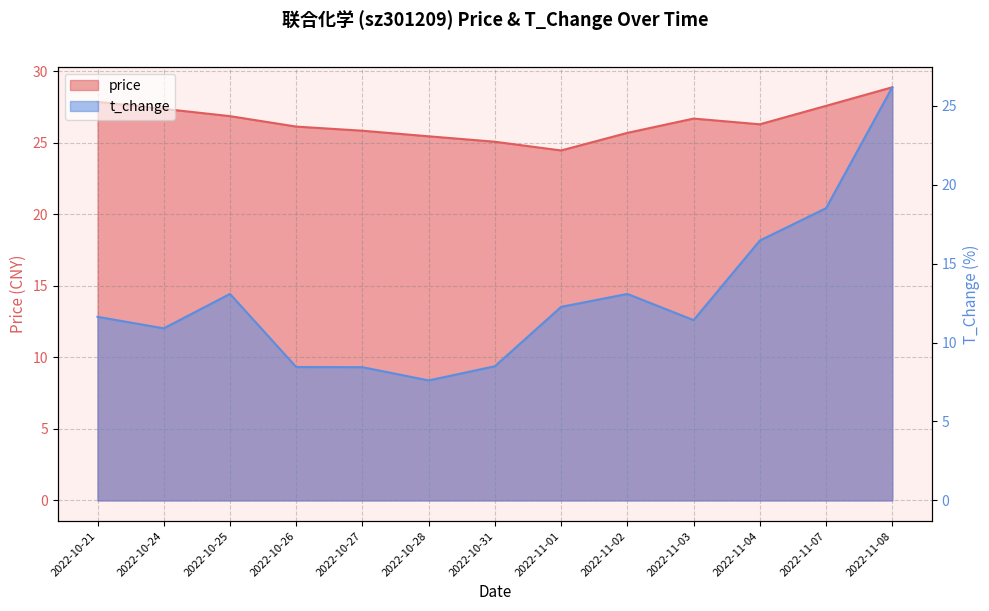

What position from the left is 2022-10-25?

3